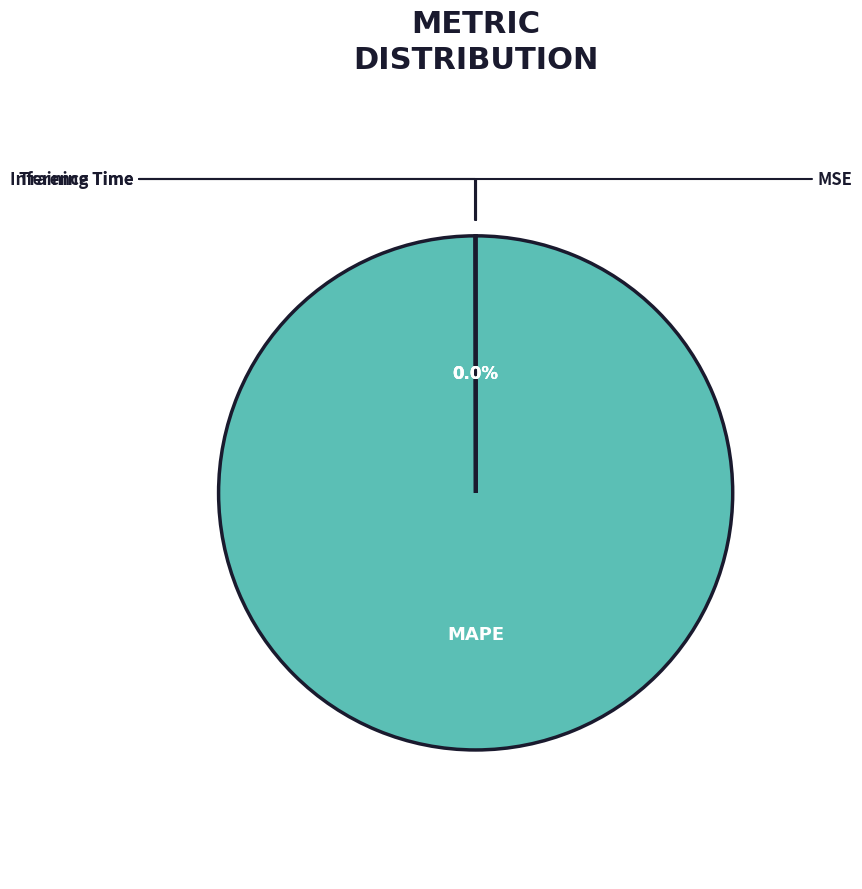

What is the largest slice in the pie chart?

MAPE